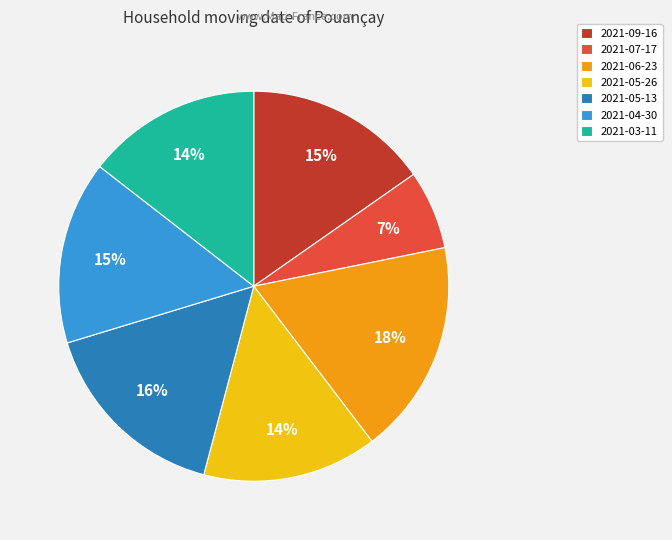

Approximately how many times larger is the value at 2021-05-13 compared to 2021-05-26?

1.1